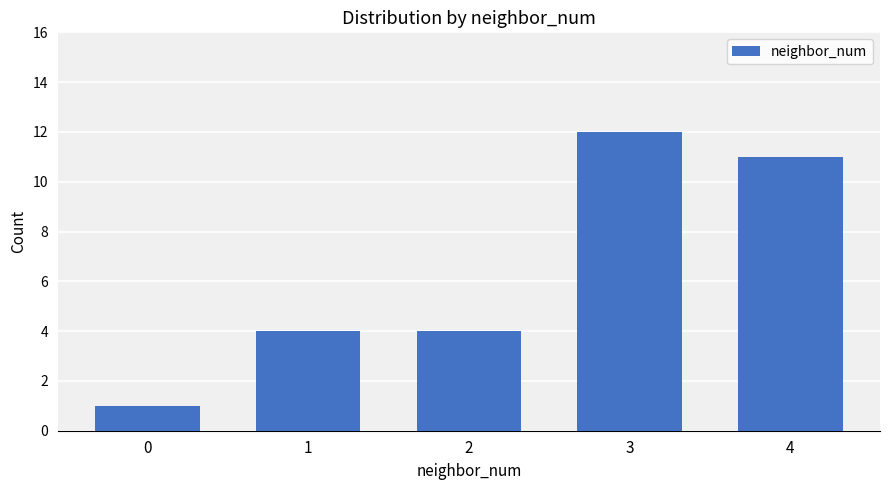

What is the change in value from 2 to 3?

+8